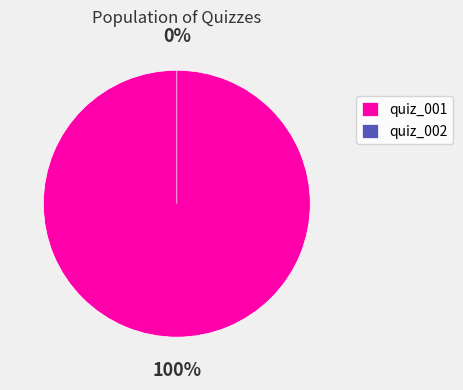

How many segments does this pie chart have?

2